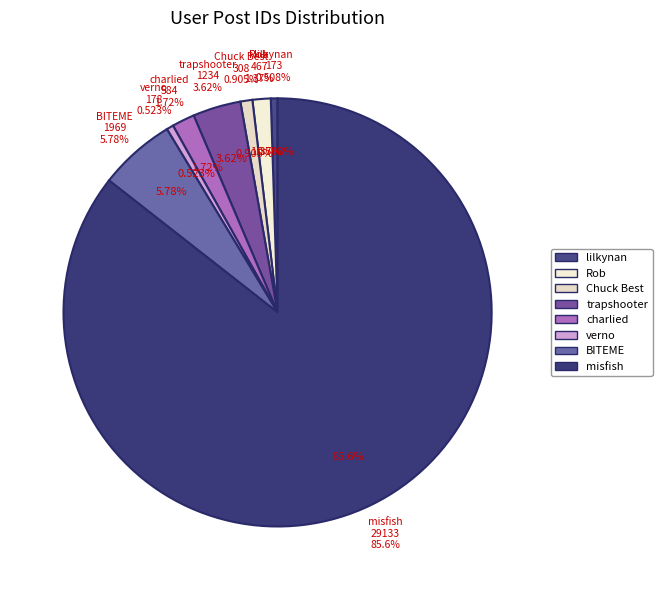

Combined, do charlied and Rob account for over 50%?

No